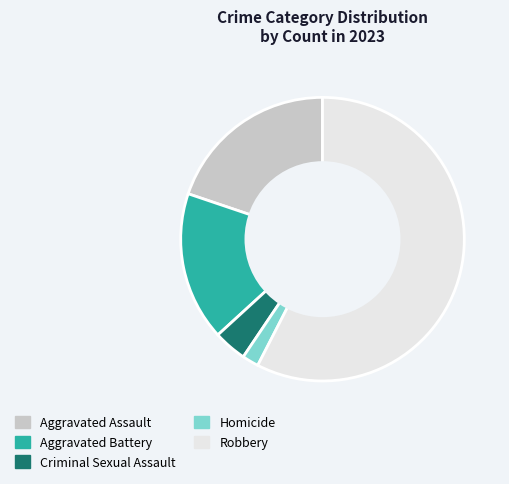

Do Aggravated Assault and Robbery together represent more than half of the pie?

Yes